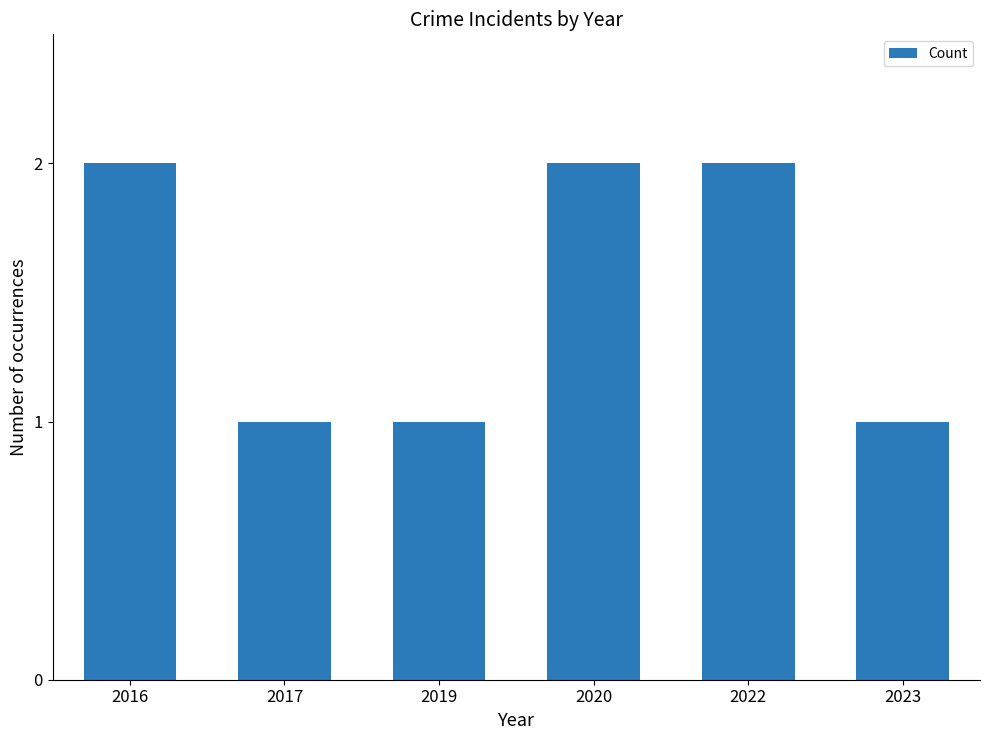

What is the value of the 2nd bar from the left?

1